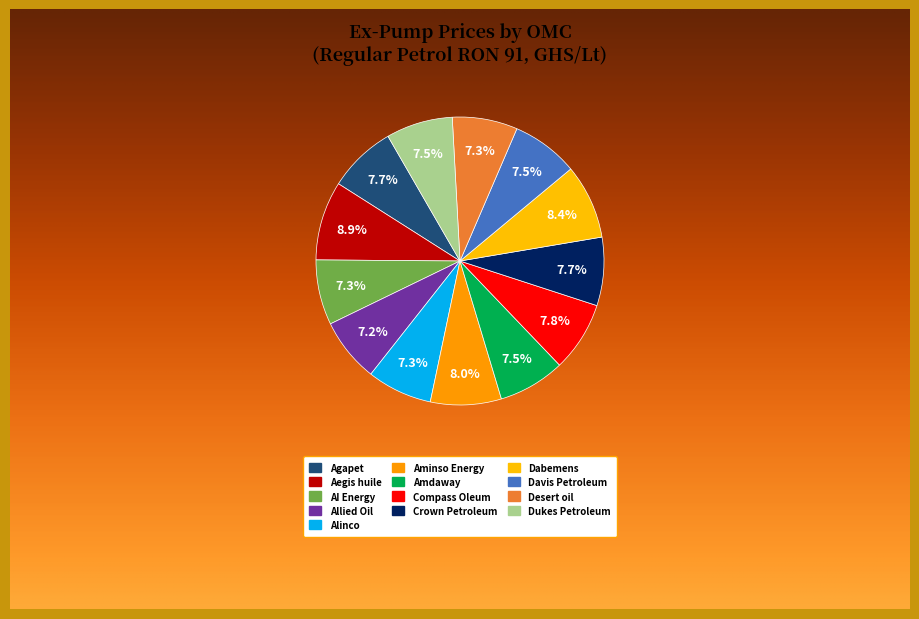

What is the ratio of the value at Agapet to the value at Amdaway?

1.0